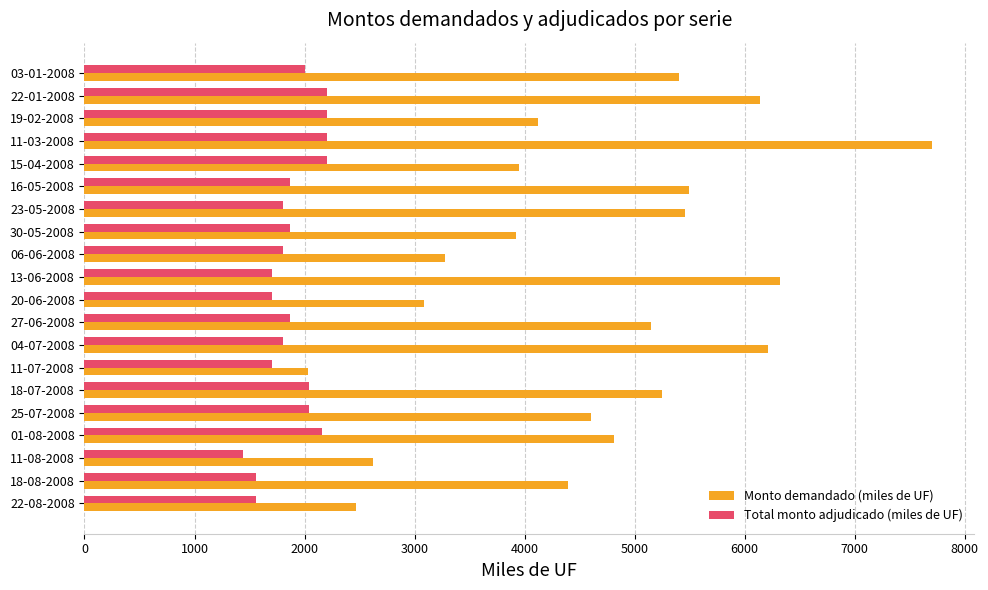

At which category is the sum across all series the highest?

11-03-2008